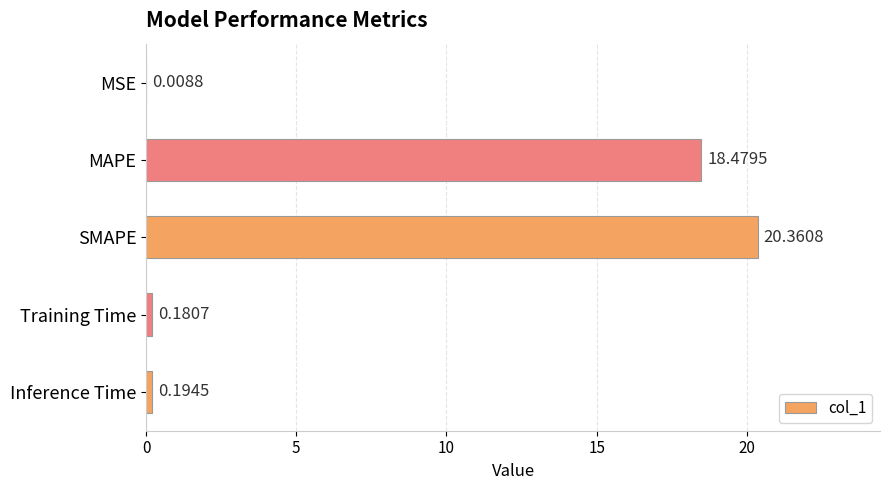

Which has a higher value, Inference Time or MAPE?

MAPE